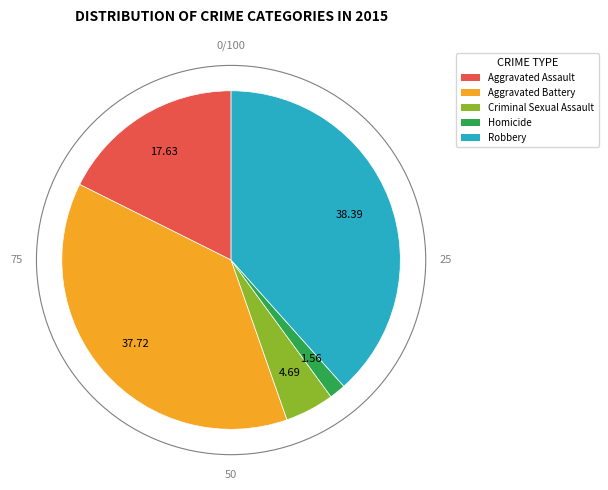

Is the sum of Homicide and Robbery greater than half?

No